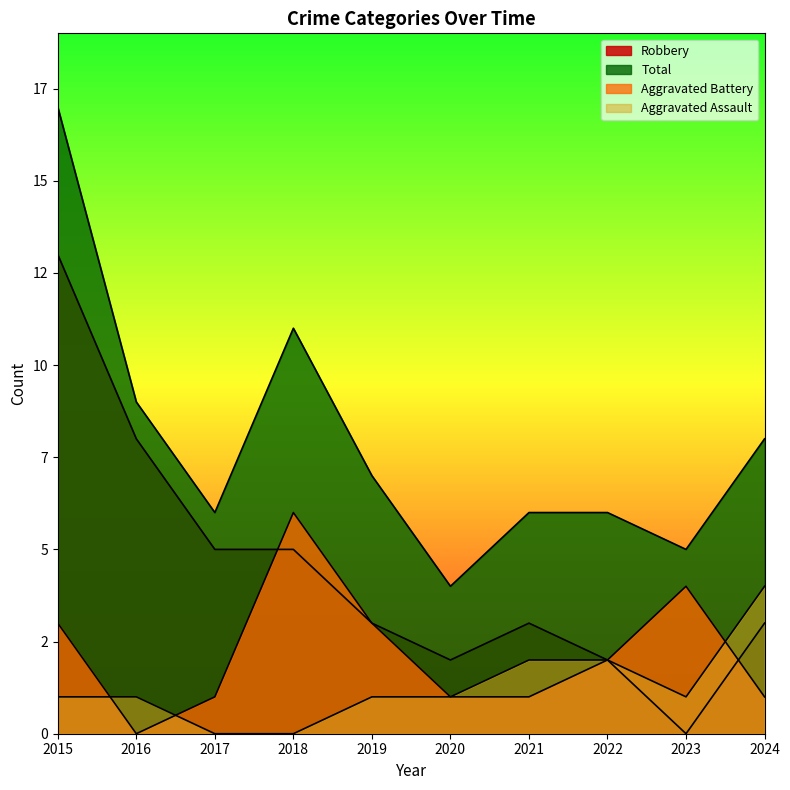

What is the difference between the maximum and minimum values in the Total series?

13